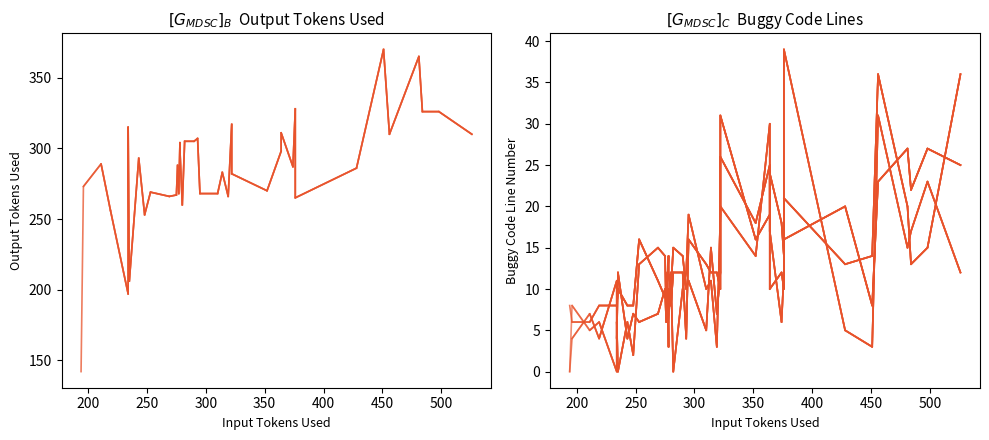

True or false: Output Tokens Used and Buggy Code Line 1 cross at least once.

False